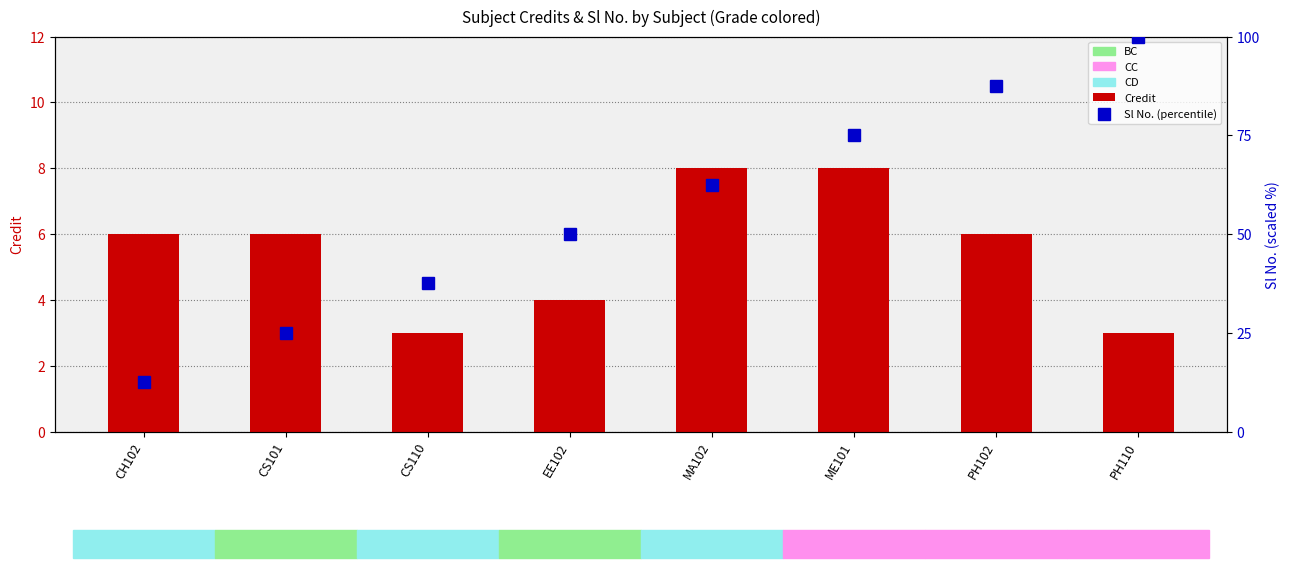

What is the sum of the Credit values at CS101 and ME101?

14